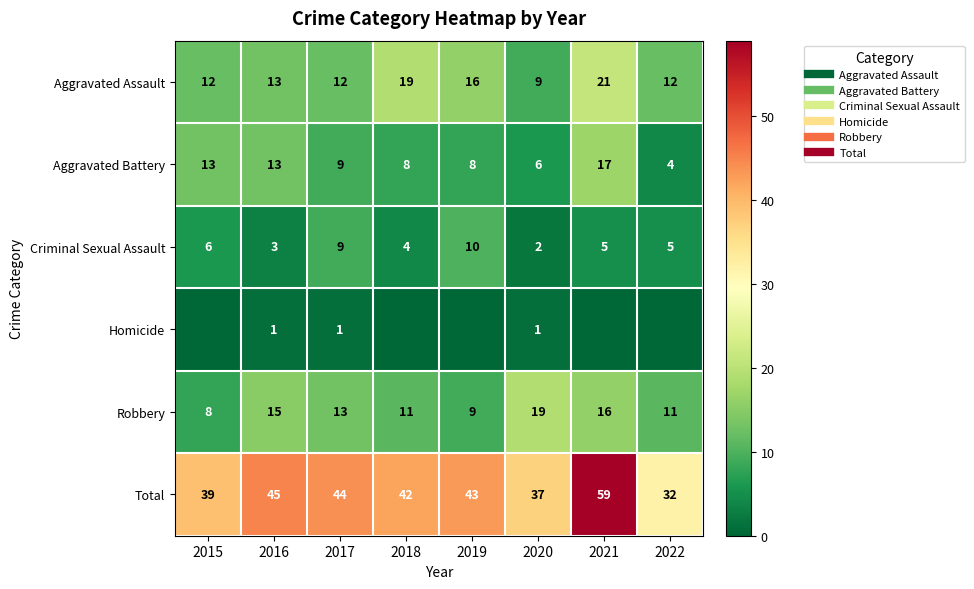

At which category is the sum across all series the highest?

2021